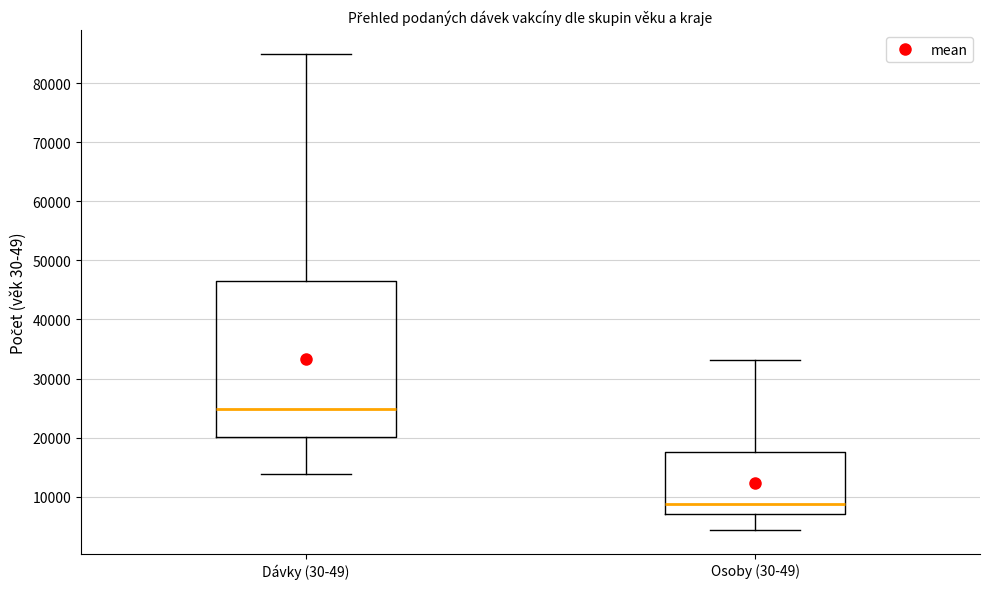

Reading left to right, read every box against the y-axis: the position of its median line, the range the box covers, and the ends of its whiskers. The values are not printed on the chart, so give them approximately, as read against the axis.

Dávky (30-49): median 25000, box 20000 to 47000, whiskers 14000 to 85000
Osoby (30-49): median 9000, box 7000 to 18000, whiskers 4000 to 33000